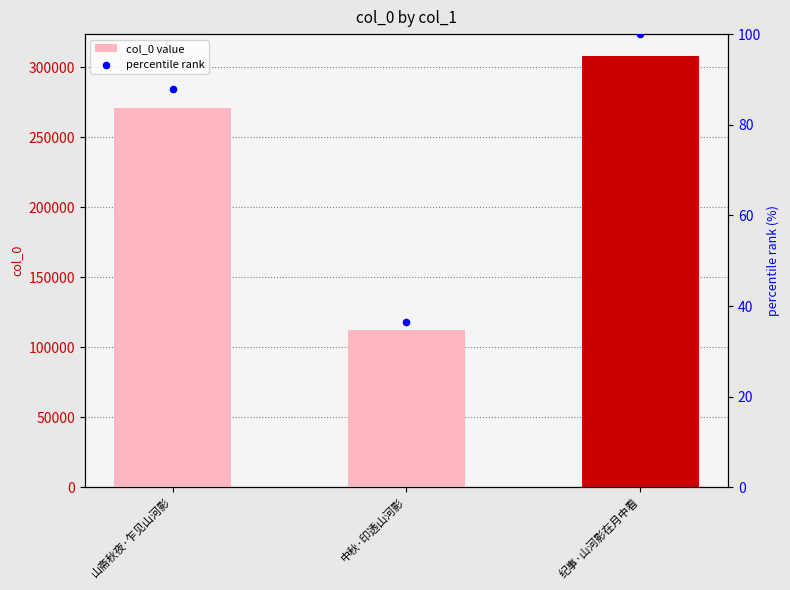

Which series reaches the minimum Y coordinate?

percentile rank